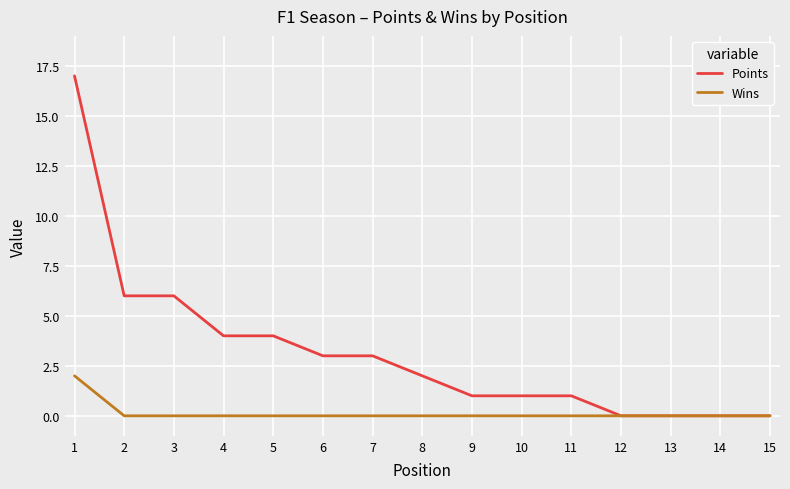

Is the value of Points at 5 greater than the value of Wins at 6?

Yes